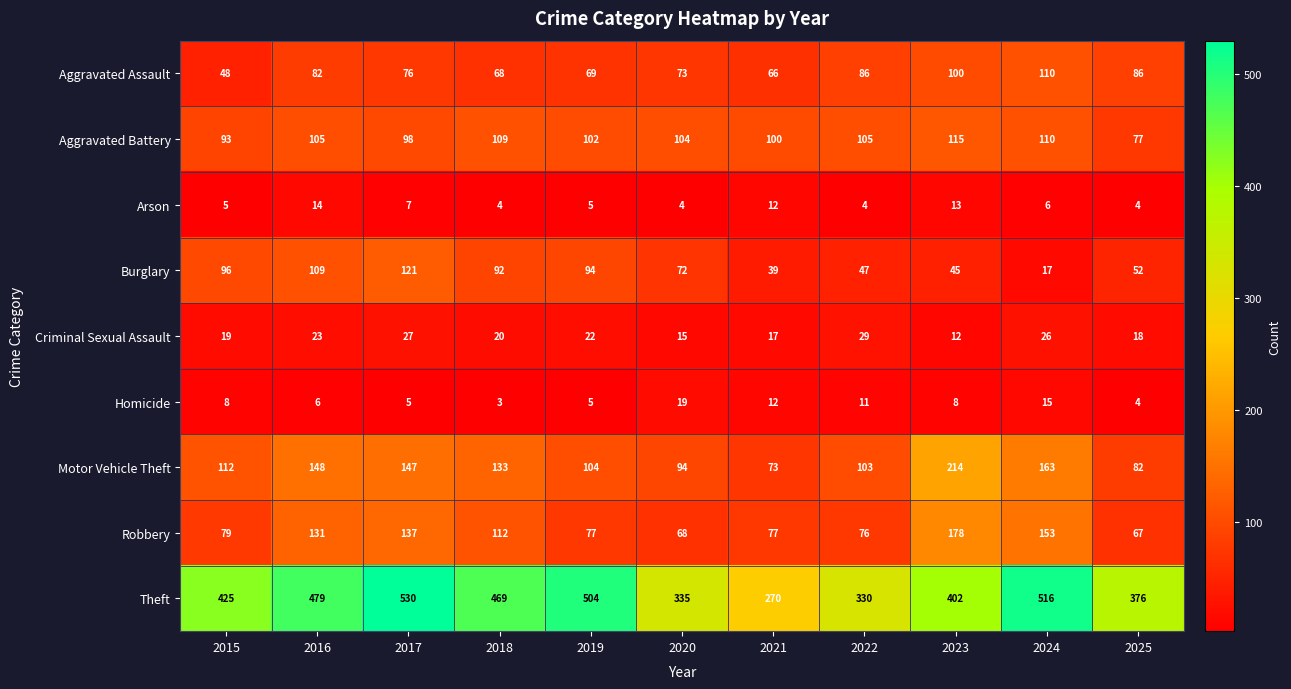

True or false: Homicide has a value of 8 at 2015.

True